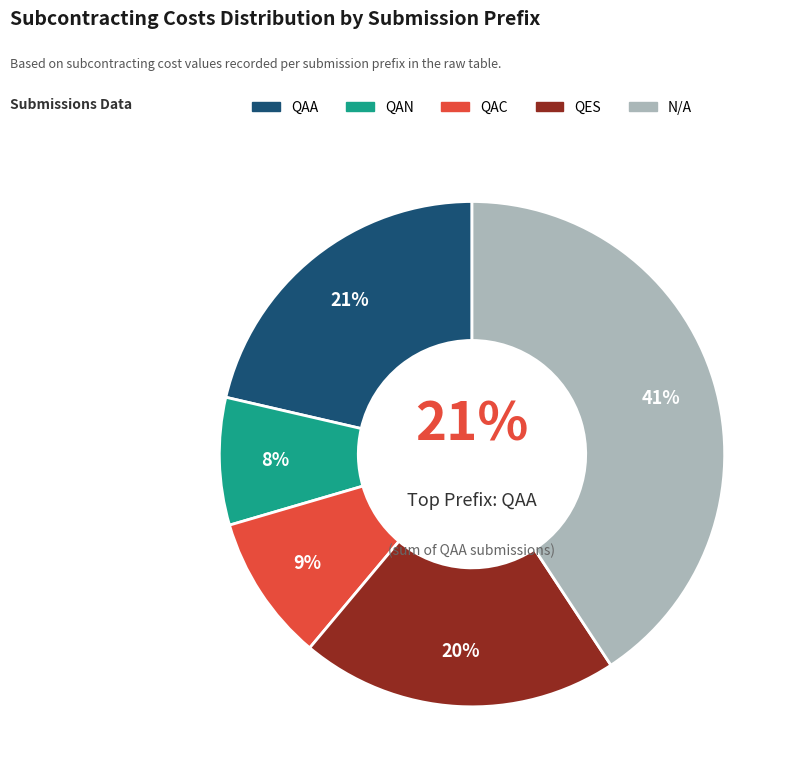

Do Salman Khan and Amir Khan together represent more than half of the pie?

No